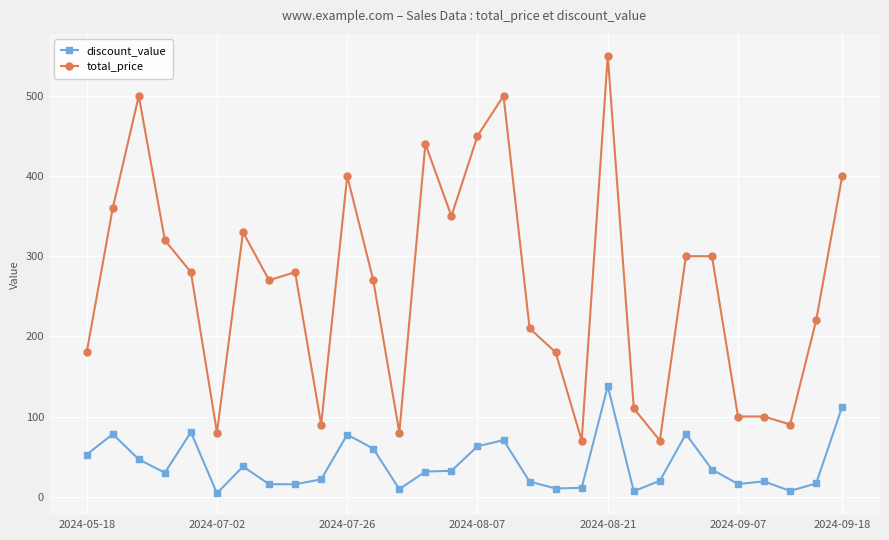

What is the minimum value for total_price?

70.0